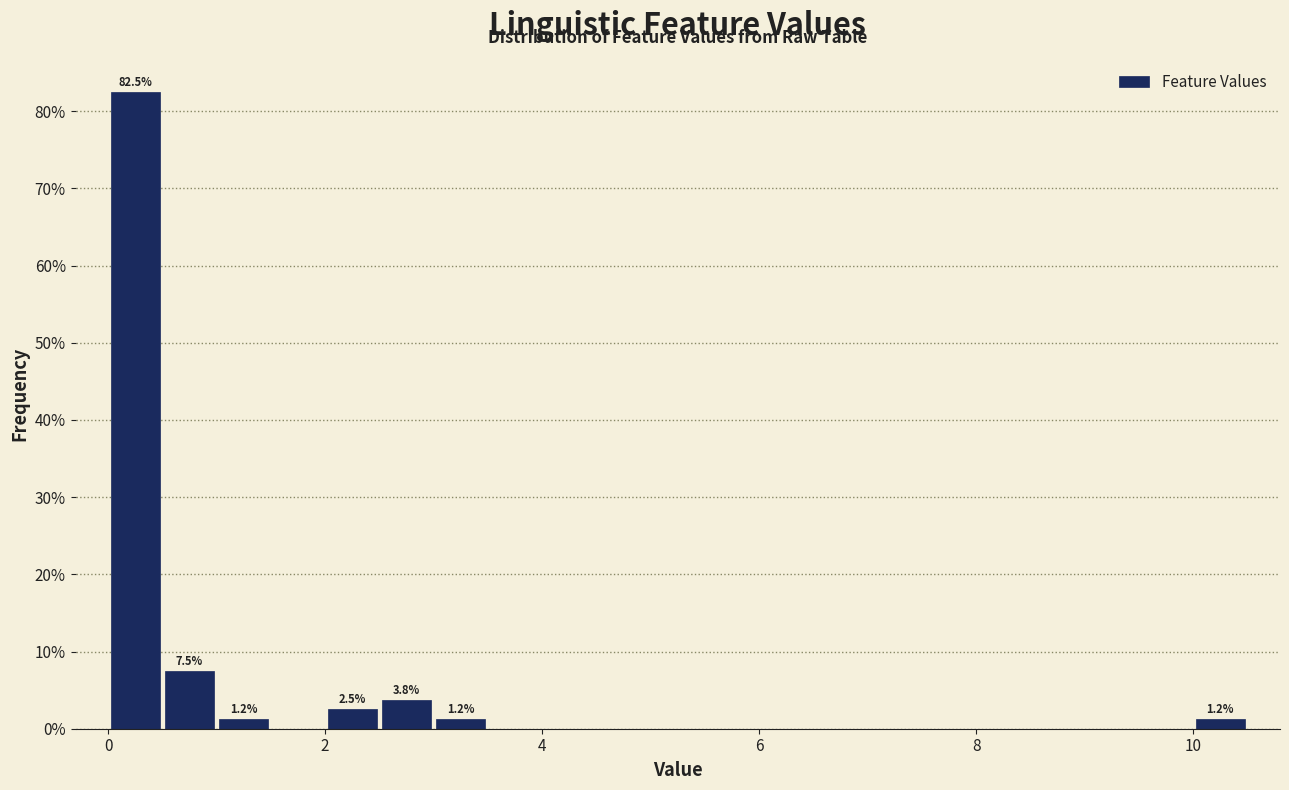

Read against the x-axis, roughly where is the centre of the tallest bar?

0.2